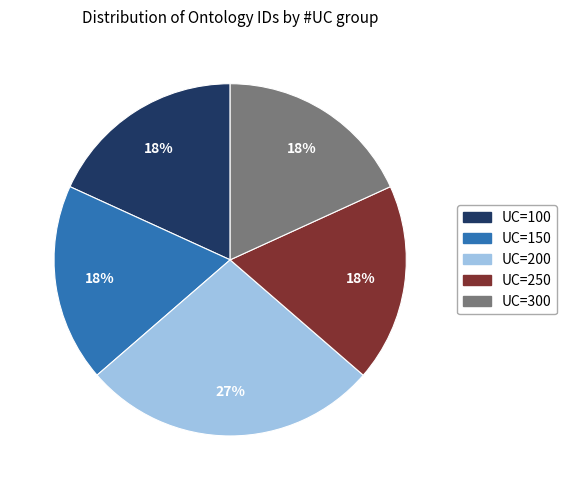

How many segments does this pie chart have?

5